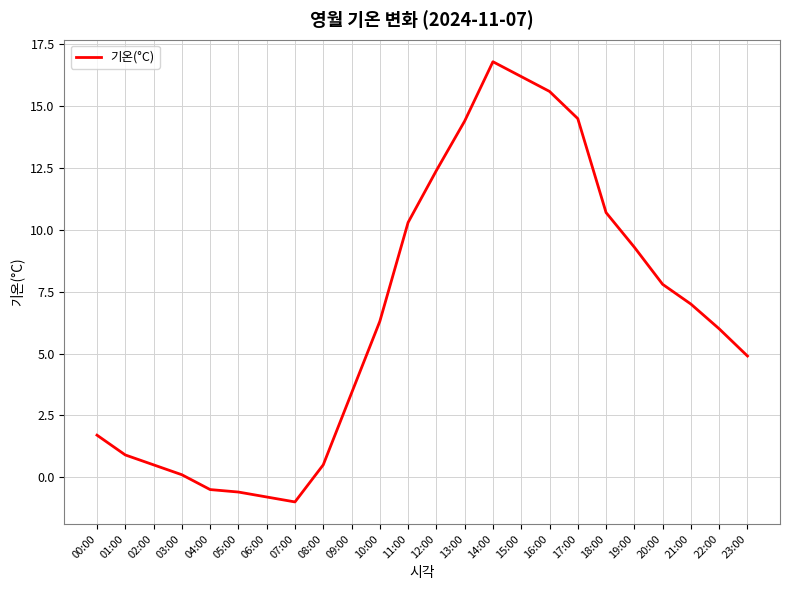

Which label corresponds to the largest value in the chart?

14:00